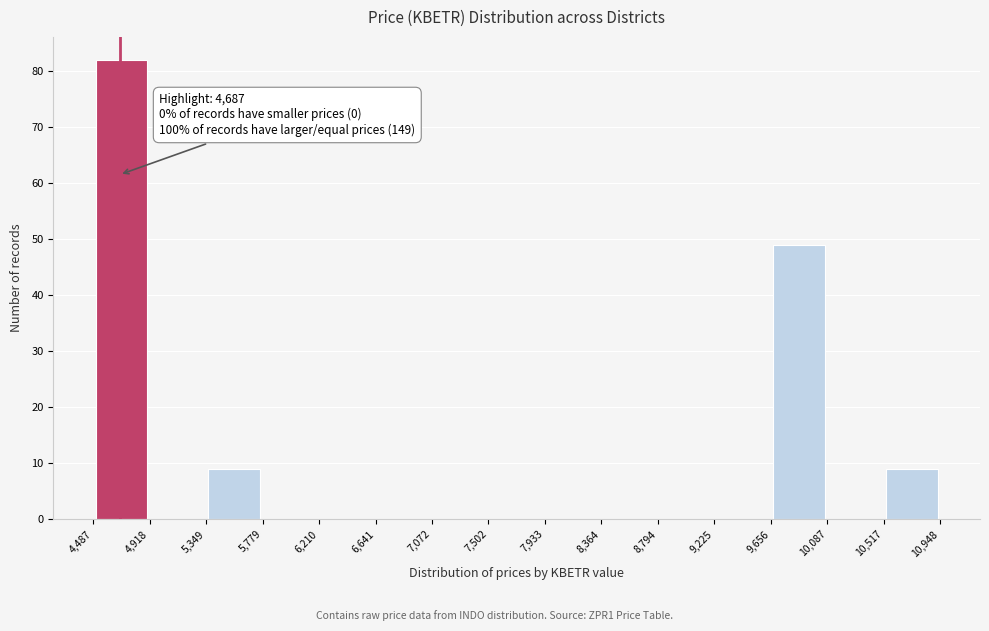

Which range on the x-axis has the tallest bar?

4,487 to 4,918